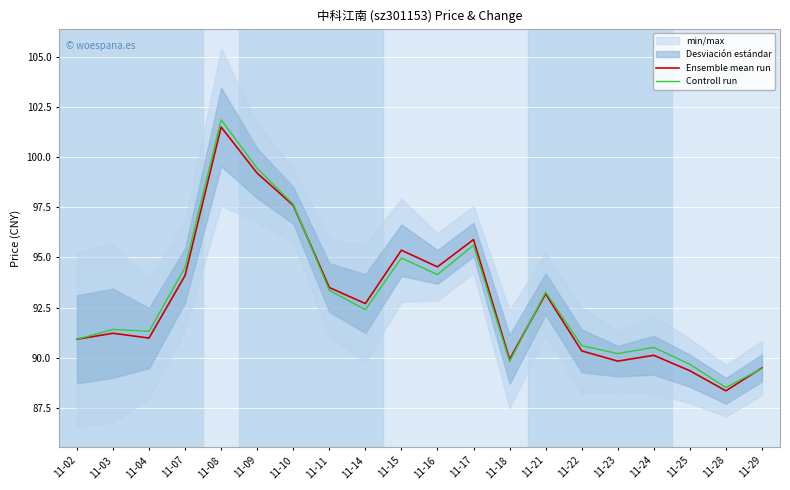

What is the total value across all series at 11-09?

198.6